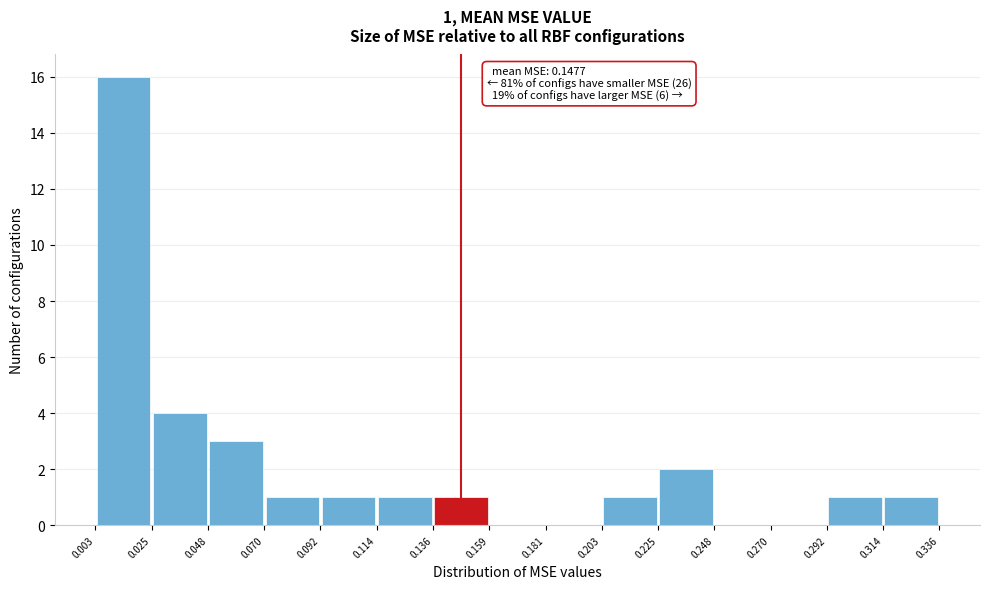

Which range on the x-axis has the tallest bar?

0.003 to 0.025